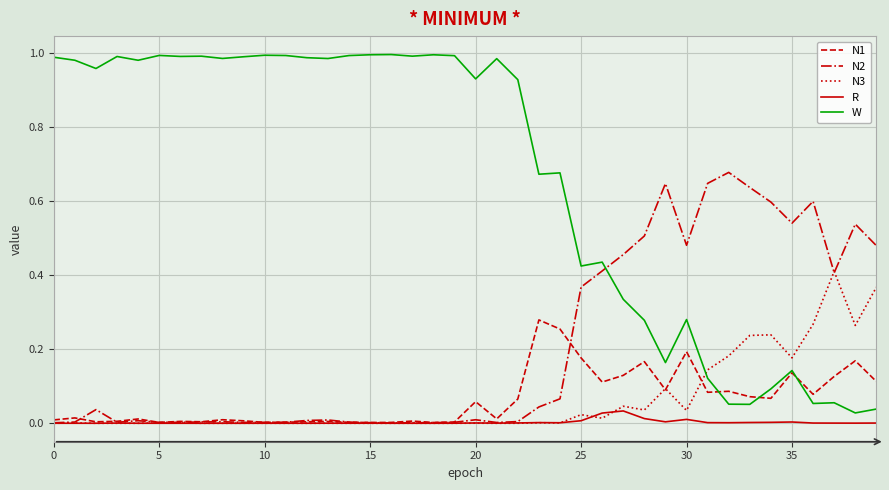

Rank the series by their maximum value, from lowest to highest.

R, N1, N3, N2, W